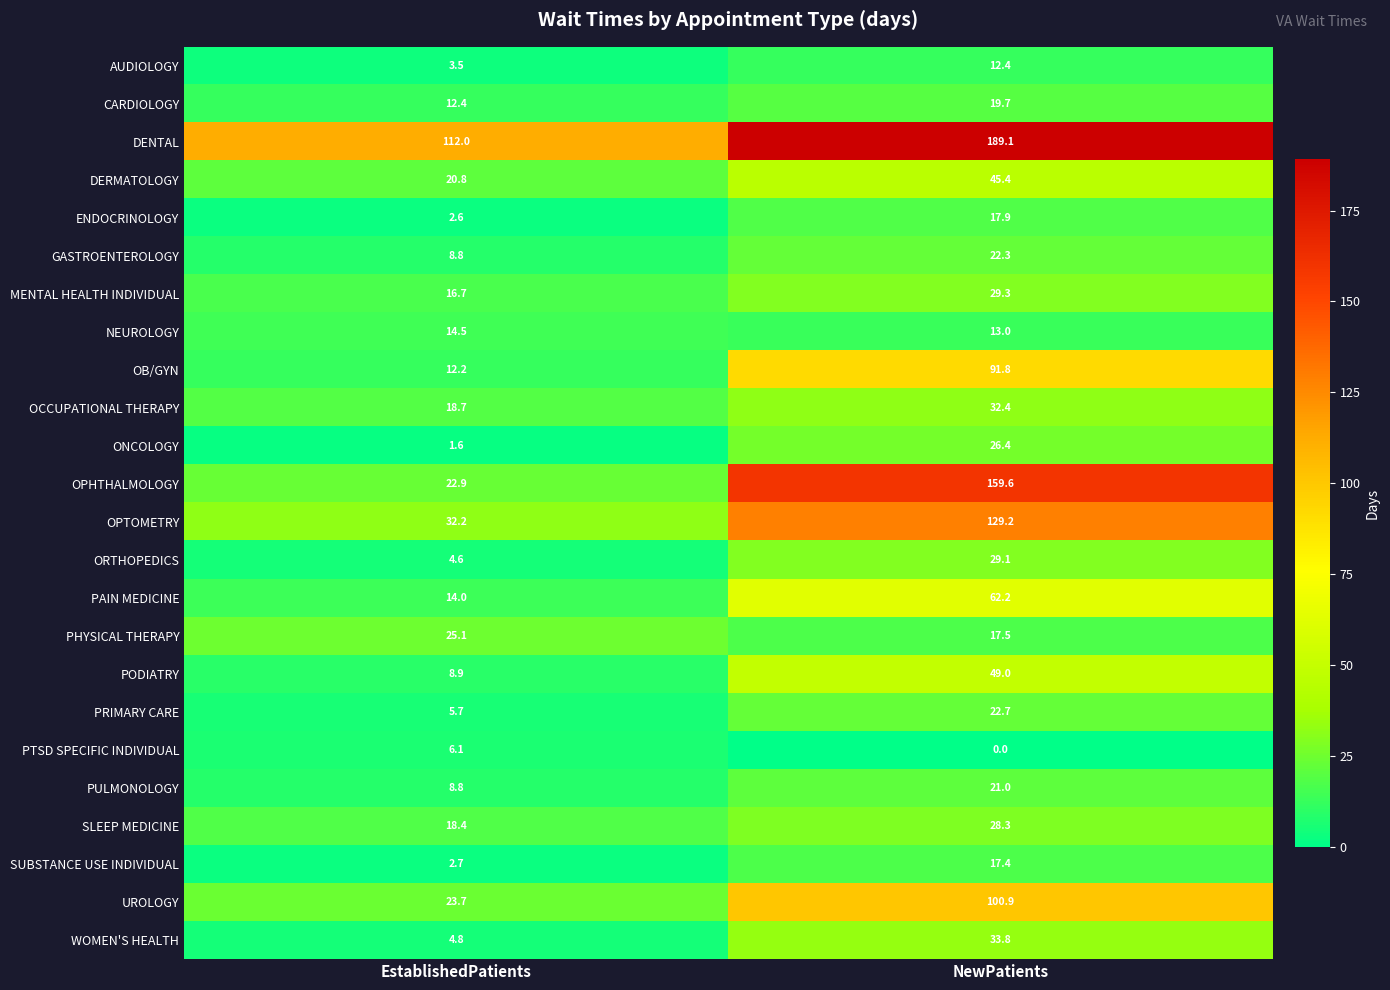

What is the sum of the ENDOCRINOLOGY values at NewPatients and EstablishedPatients?

20.5